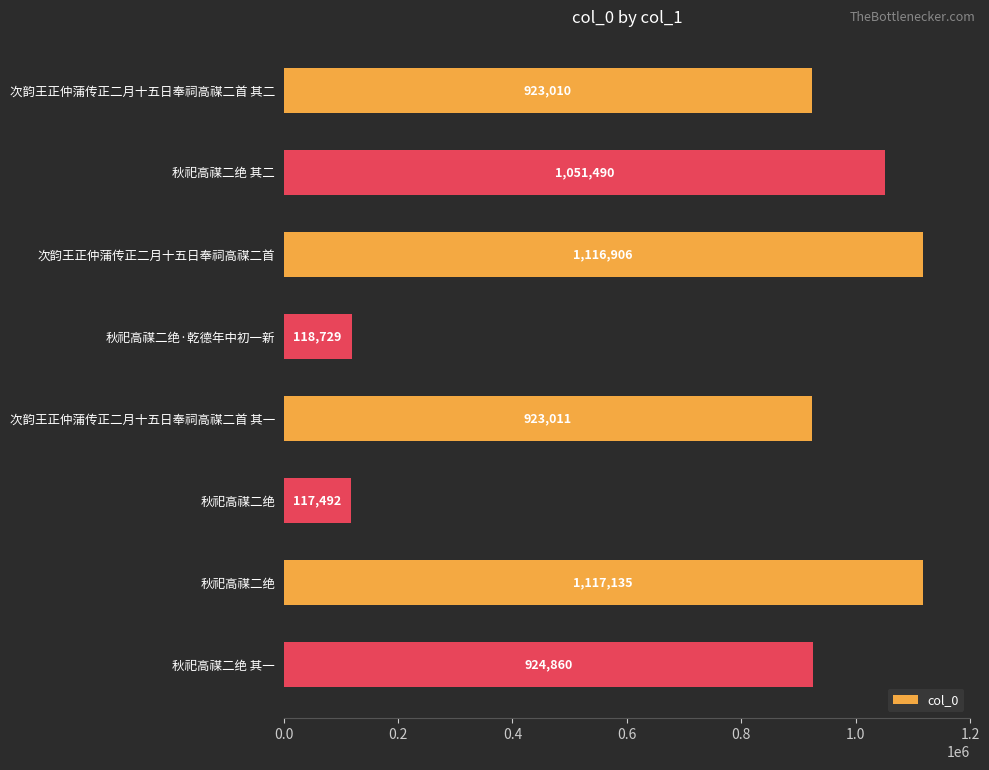

How many categories are shown in the chart?

8